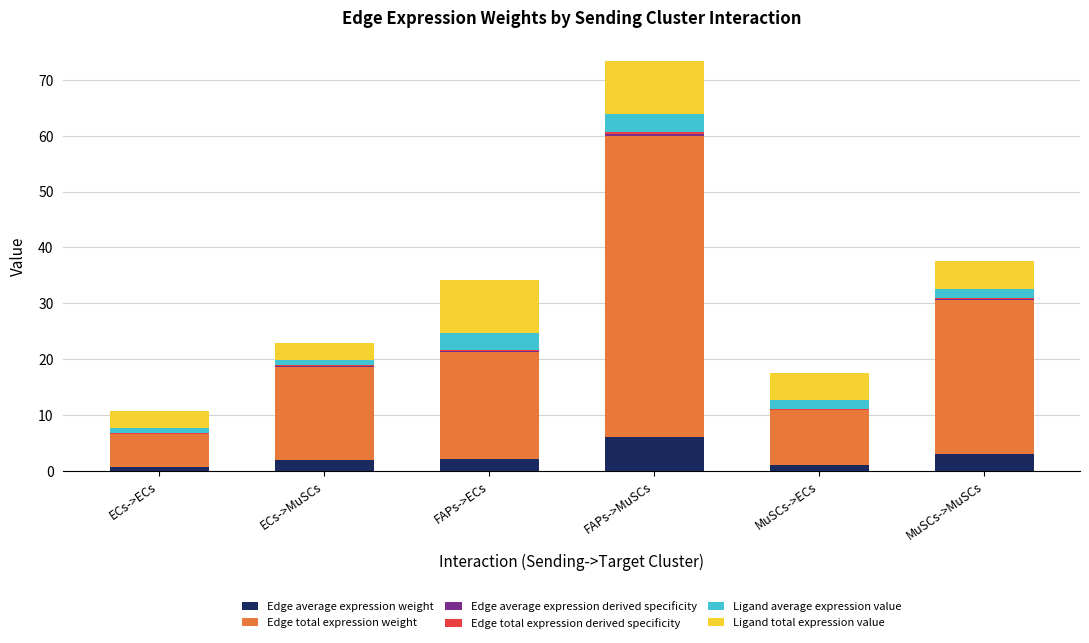

At which category is the sum across all series the highest?

FAPs->MuSCs